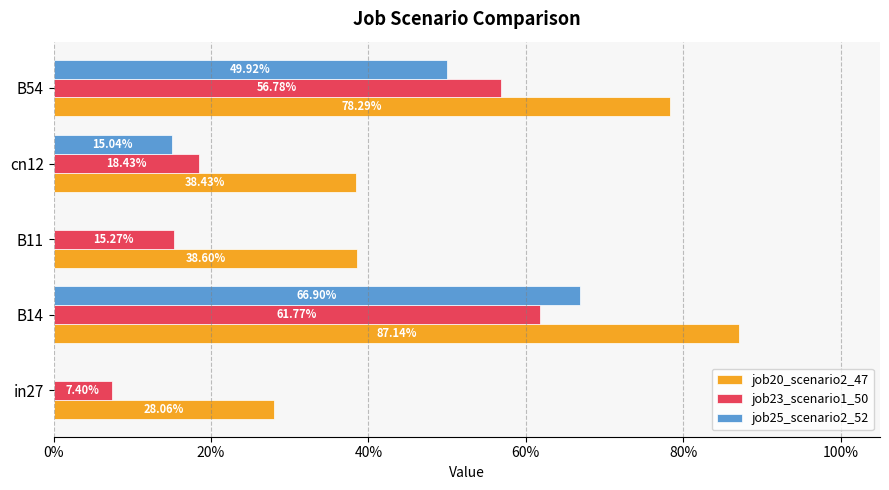

What is the average value of the job20_scenario2_47 series?

0.5